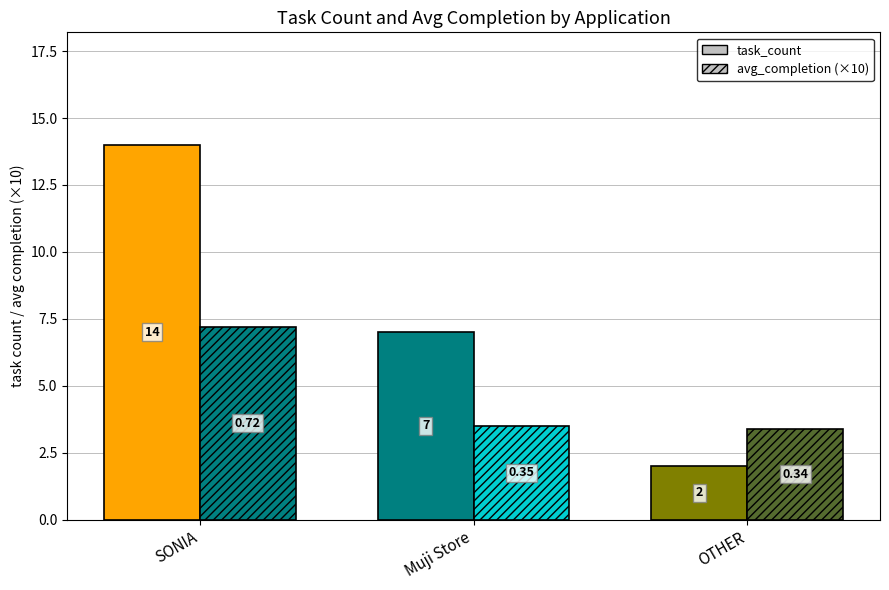

What value does the avg_completion series have at SONIA?

0.7